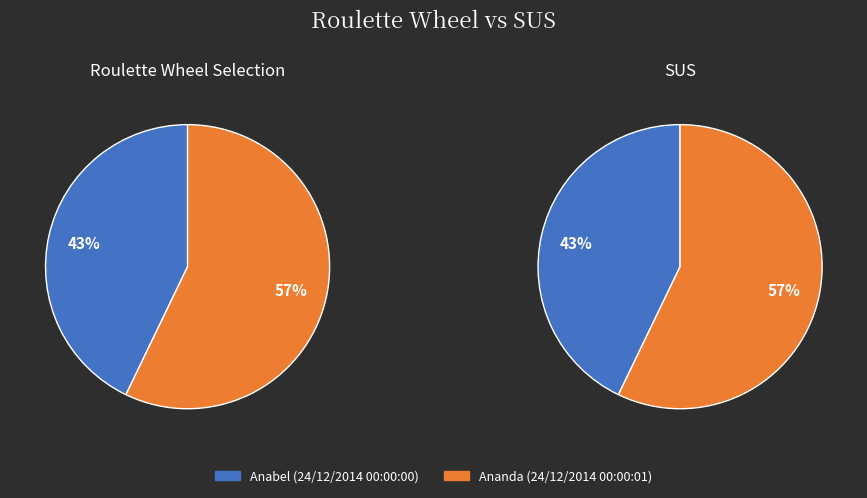

How many slices are in this pie chart?

2